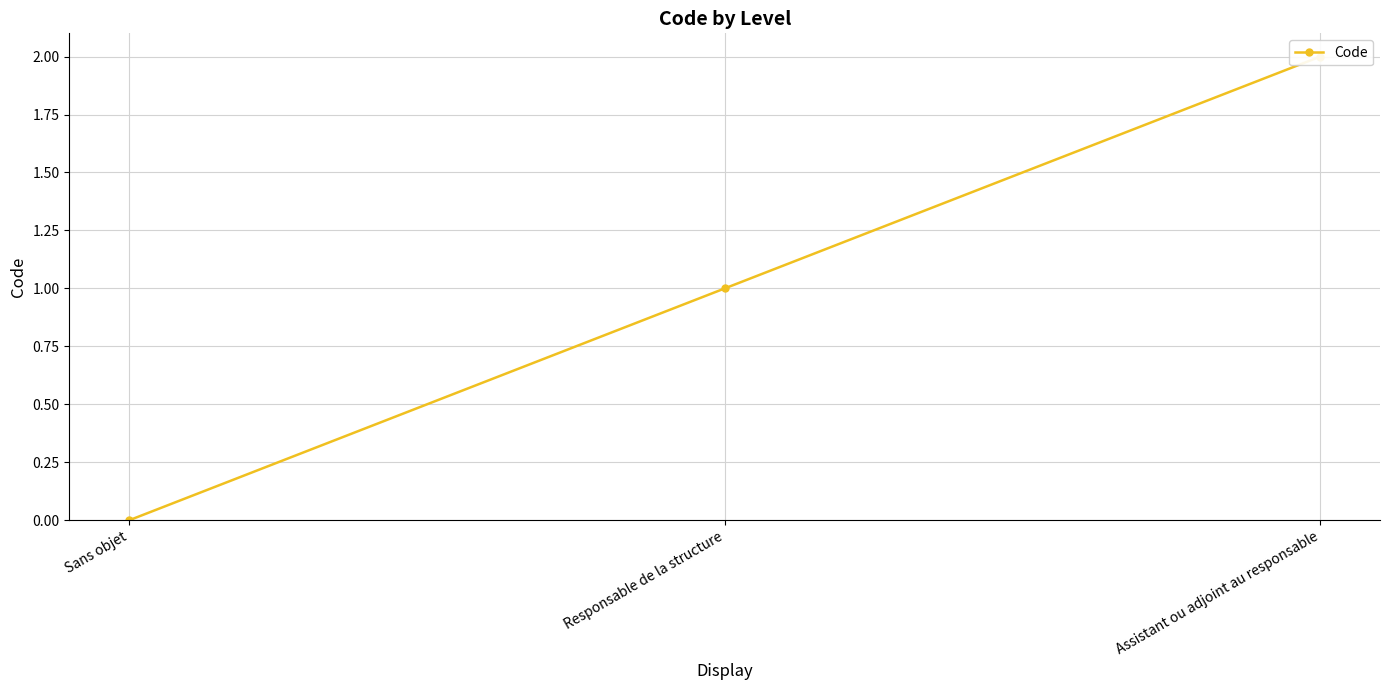

Approximately how many times larger is the value at Responsable de la structure compared to Assistant ou adjoint au responsable?

0.5